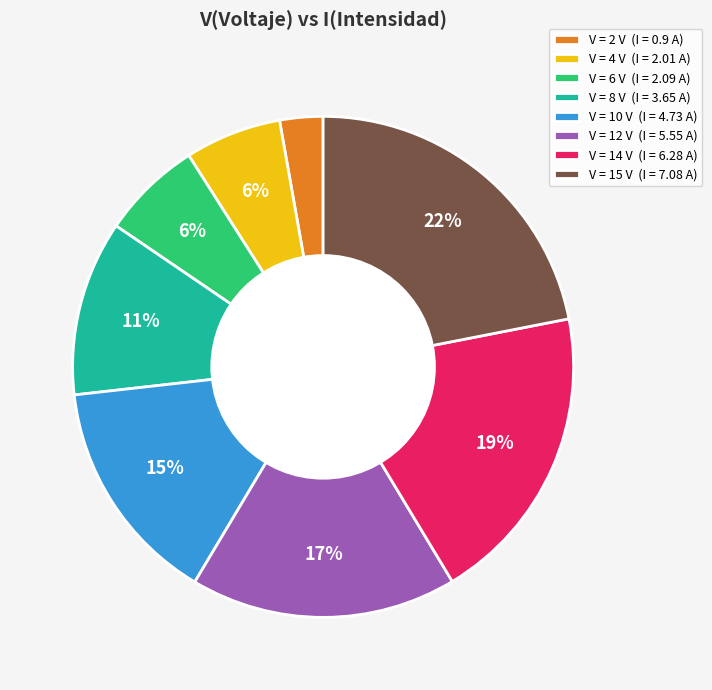

How many segments does this pie chart have?

8